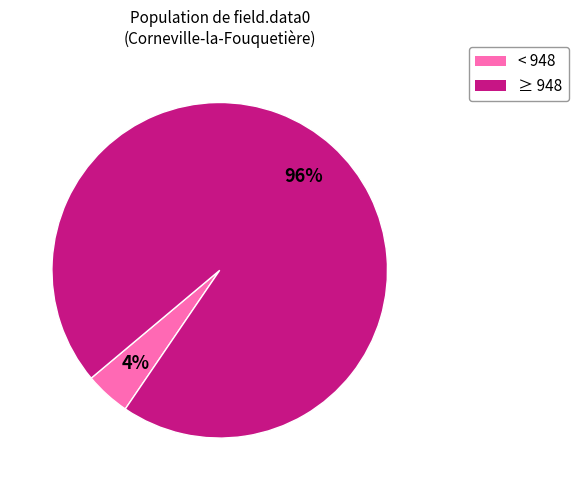

Is there a majority slice in this chart?

Yes